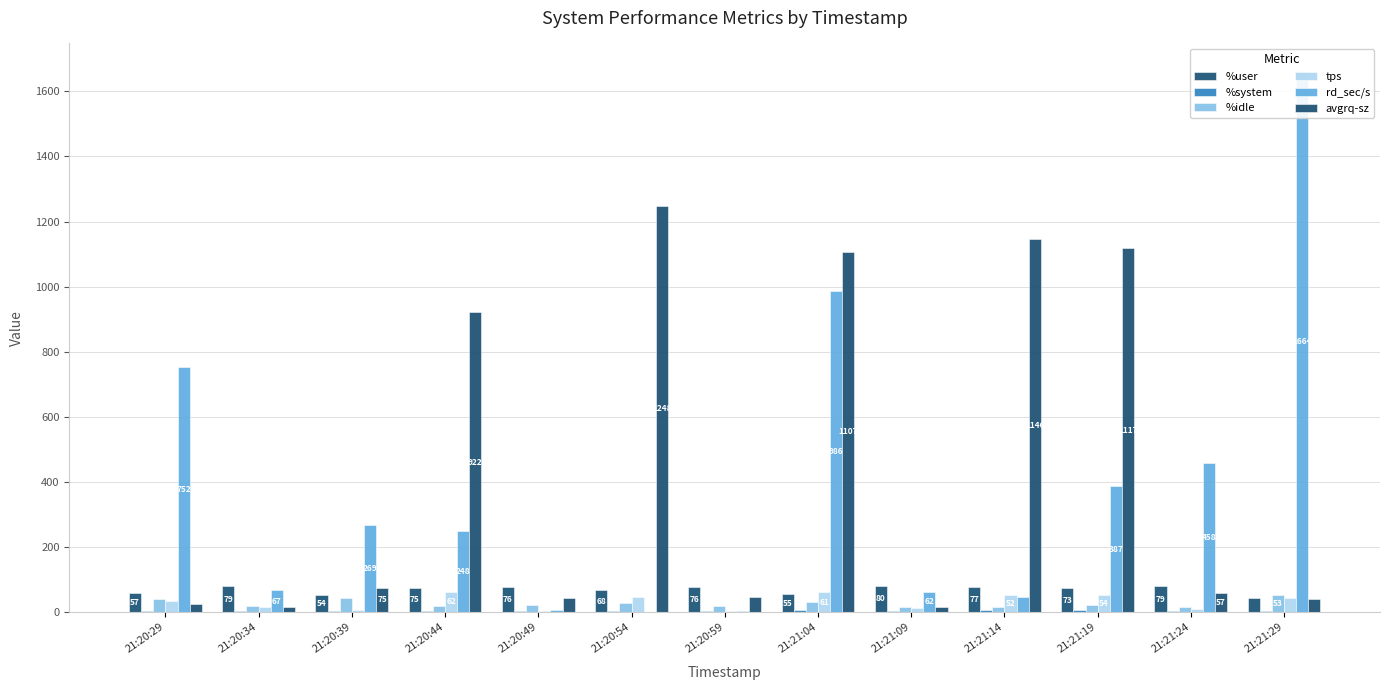

What is the label of the 8th bar from the right?

21:20:54